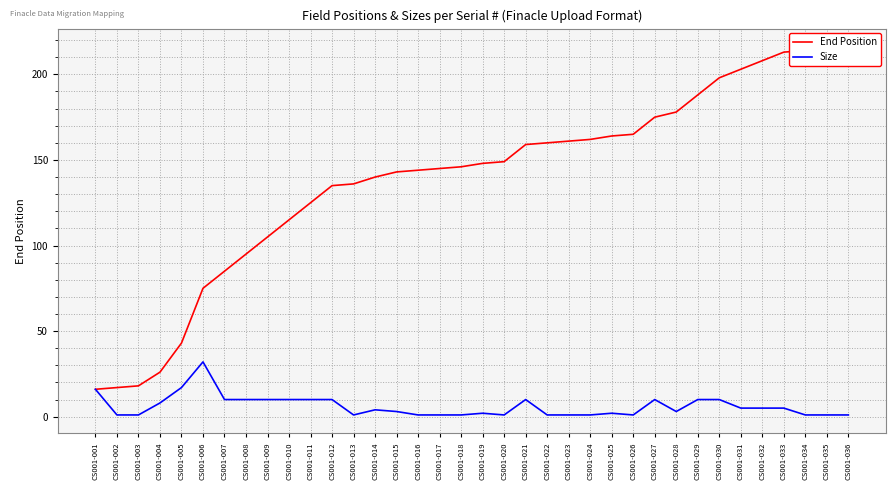

Does the chart display data point markers on the line(s)?

No